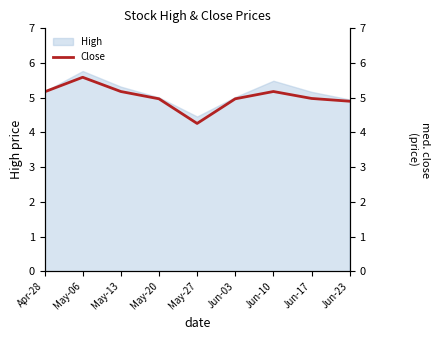

Which category has the lowest value in the High series?

May-27